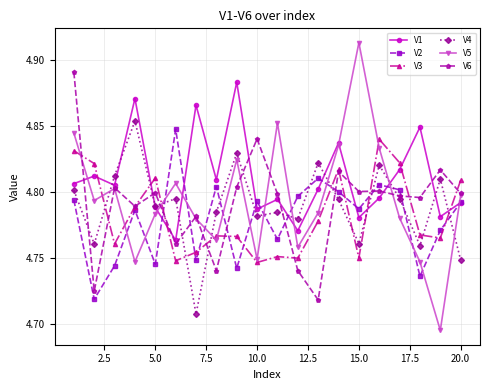

True or false: V5 has more than 0 interior local peaks.

True